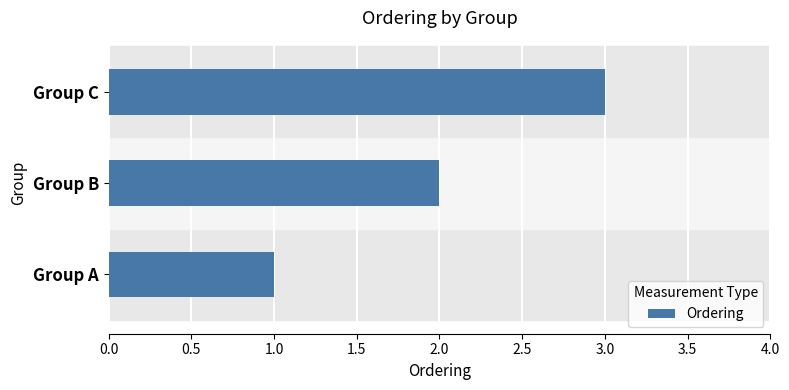

How many bars are there in total?

3